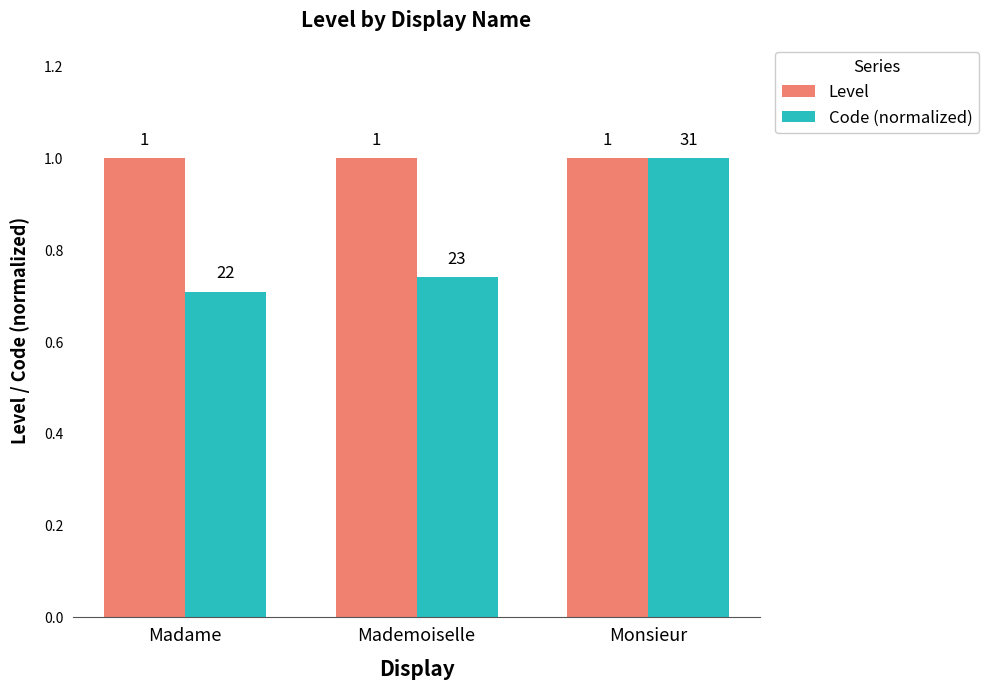

What is the lowest value of the Level series?

1.0